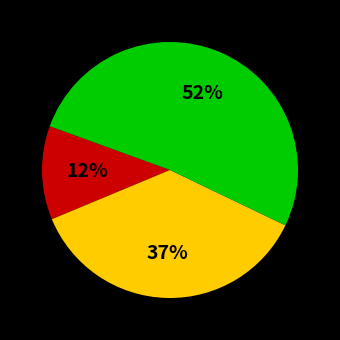

Is there a majority slice in this chart?

Yes